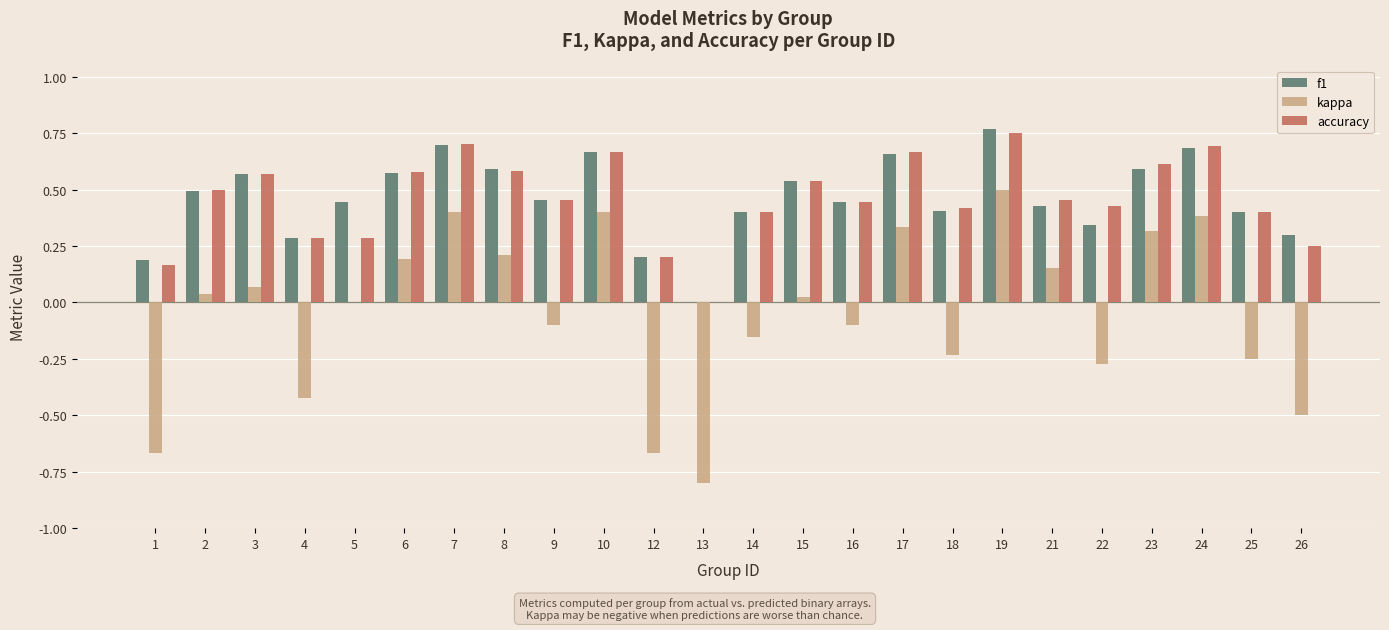

At which category is the sum across all series the highest?

19